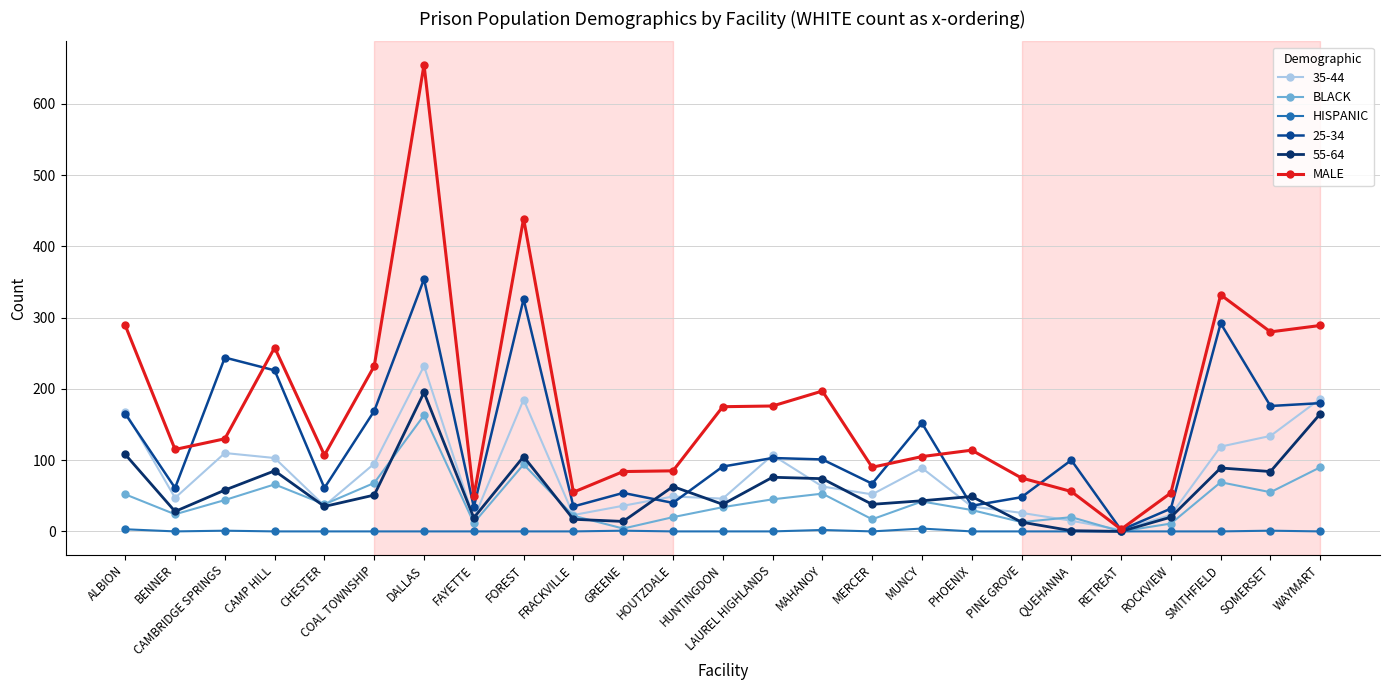

At which category does the chart reach its peak across all series?

DALLAS